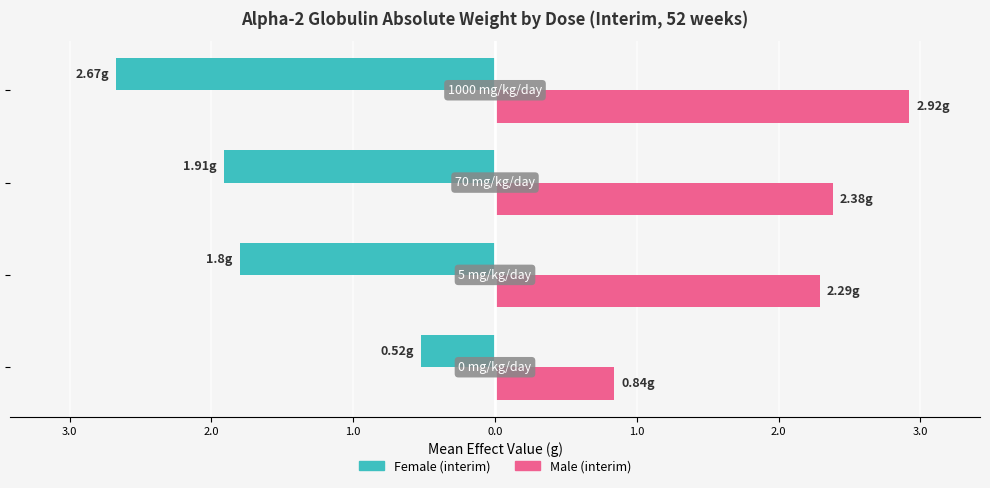

How many Female (interim) values are between -1 and 0?

1